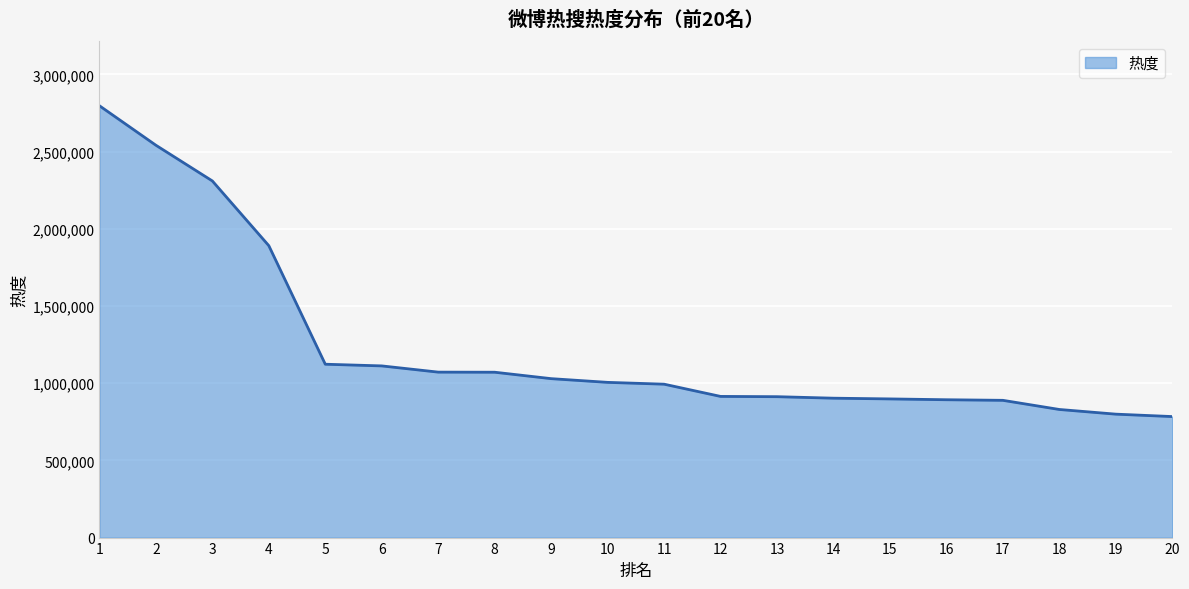

What is the ratio of the value at 16 to the value at 6?

0.8